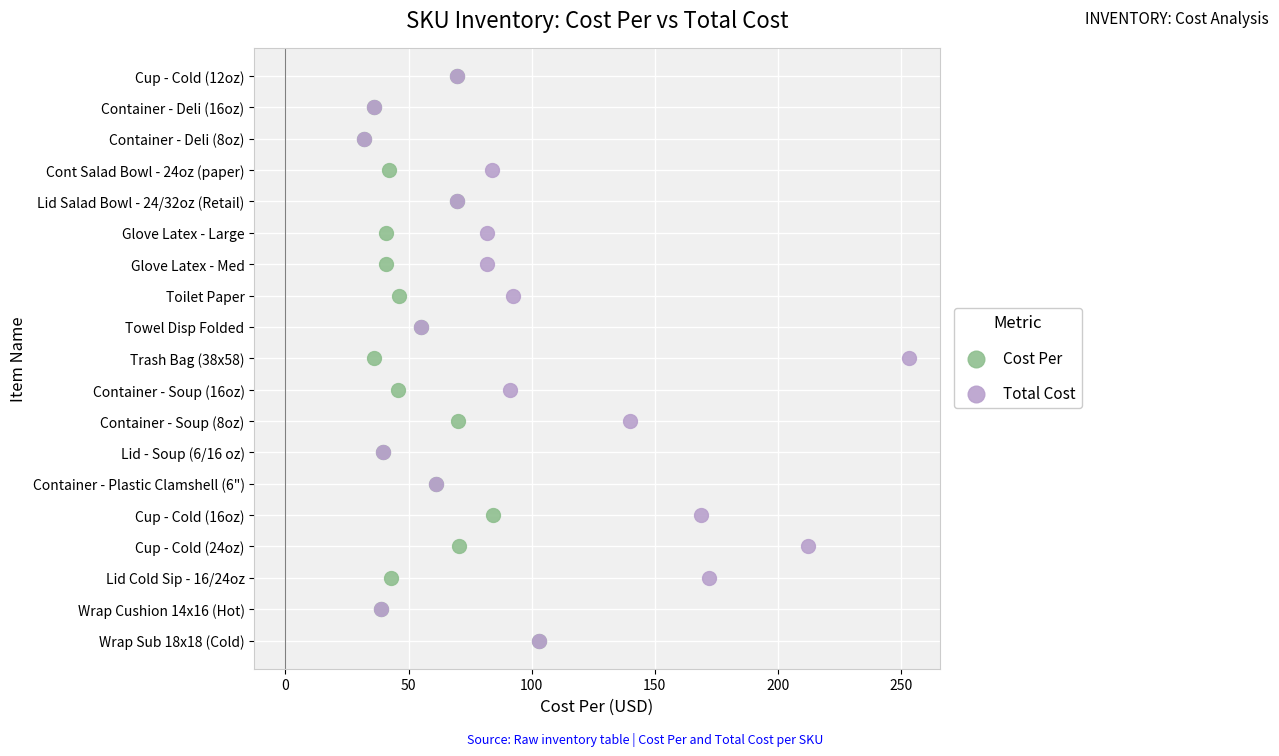

What are all the series names shown in the legend?

Cost Per, Total Cost